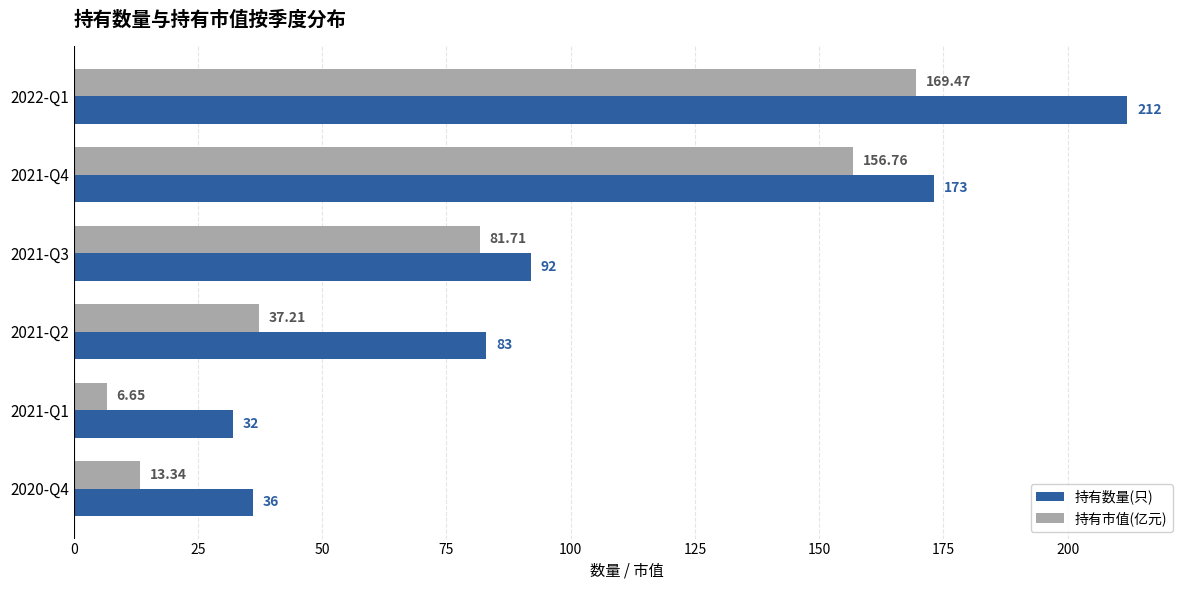

What are all the series names shown in the legend?

持有数量(只), 持有市值(亿元)